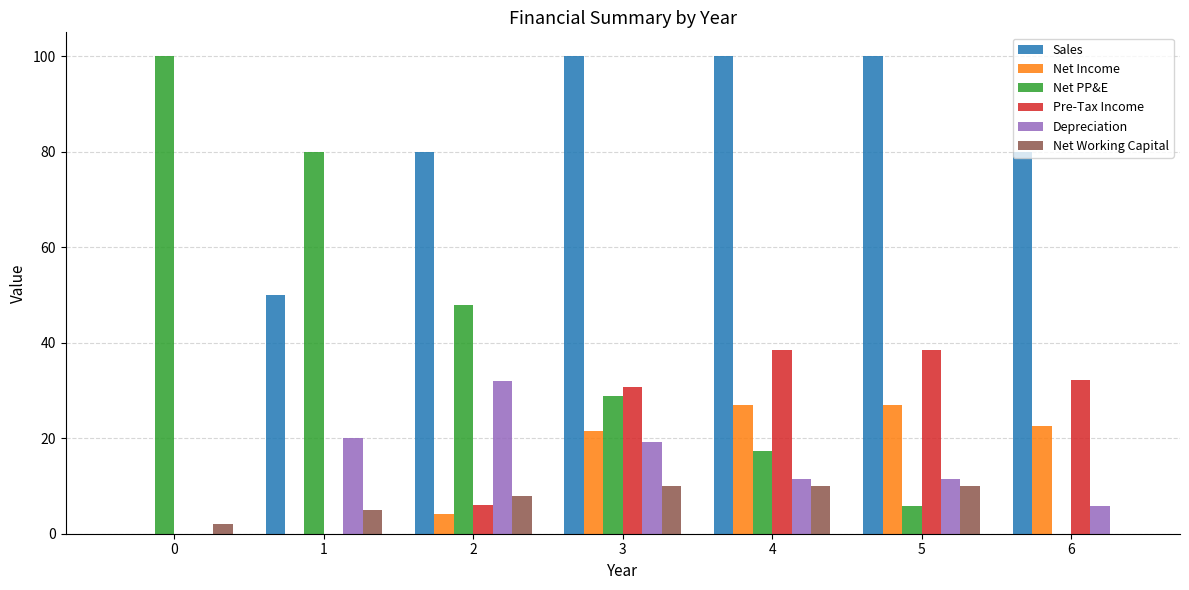

Where is Net PP&E nearest to the value 50?

2